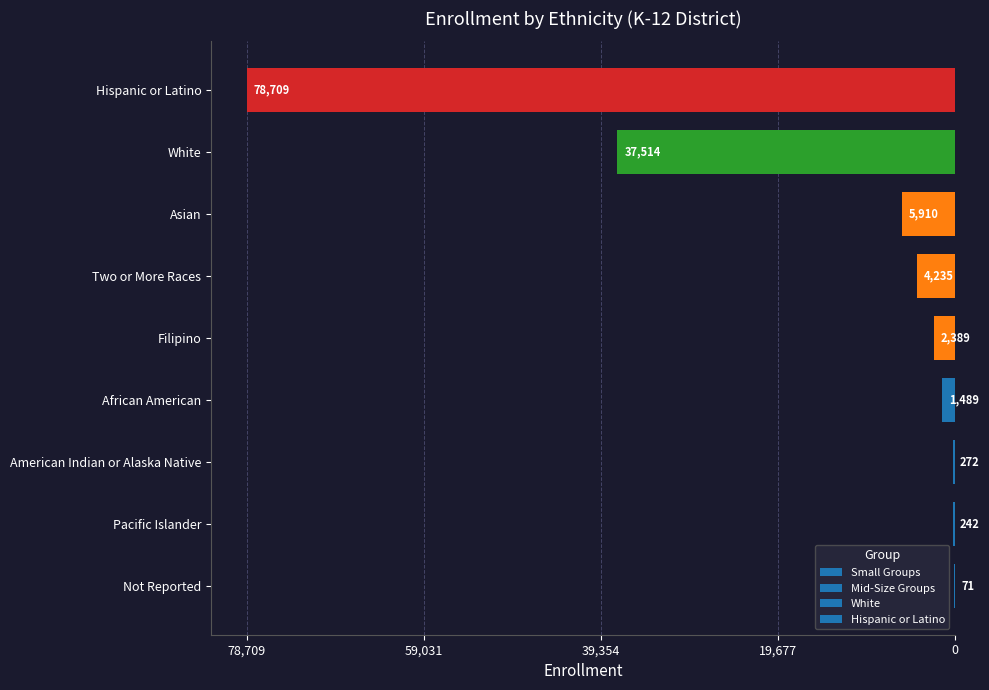

Does the chart contain any negative values?

No